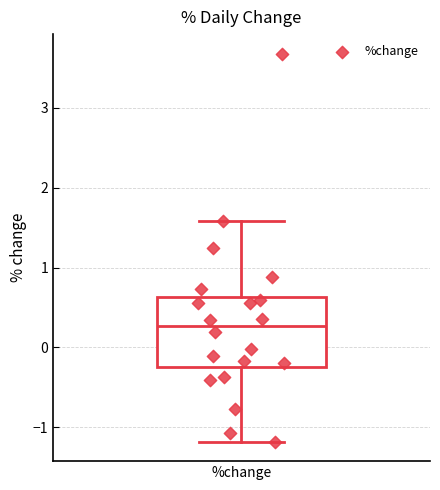

Where does the median line of the box for %change sit on the y-axis? The values are not printed on the chart, so give them approximately, as read against the axis.

0.3